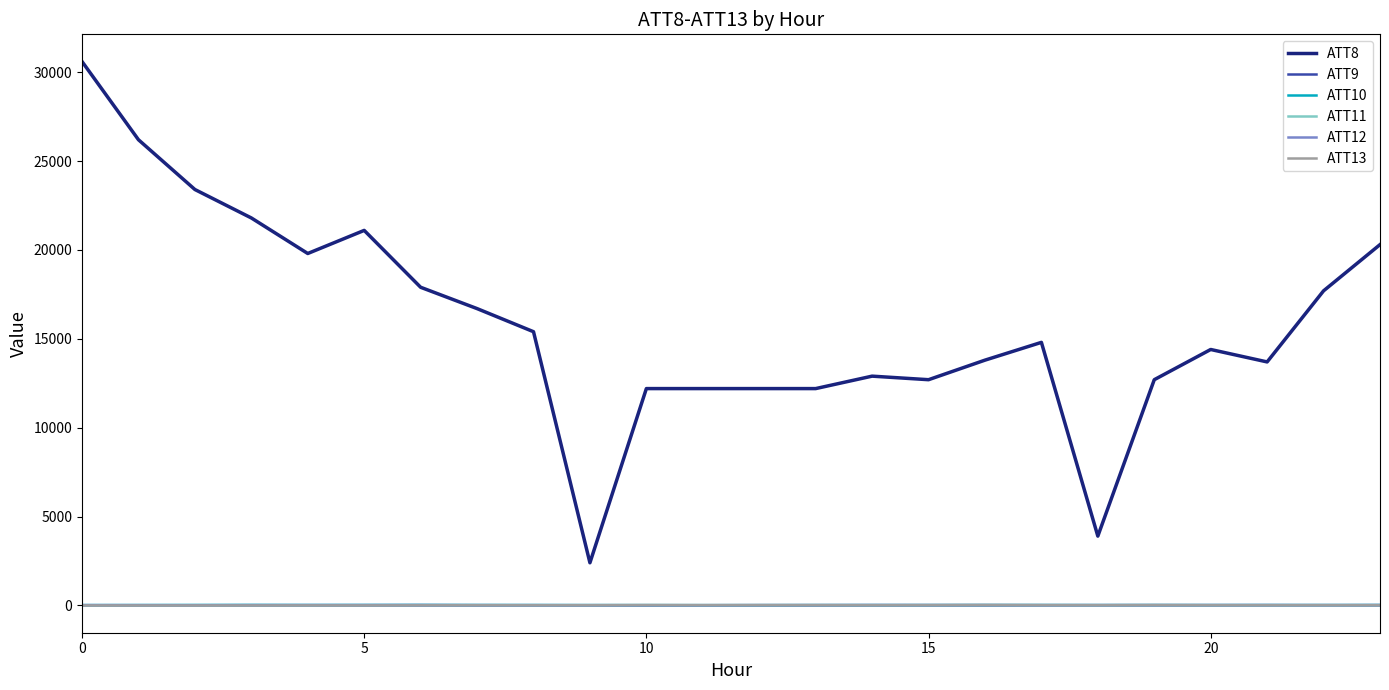

True or false: ATT8 and ATT10 intersect in this chart.

False